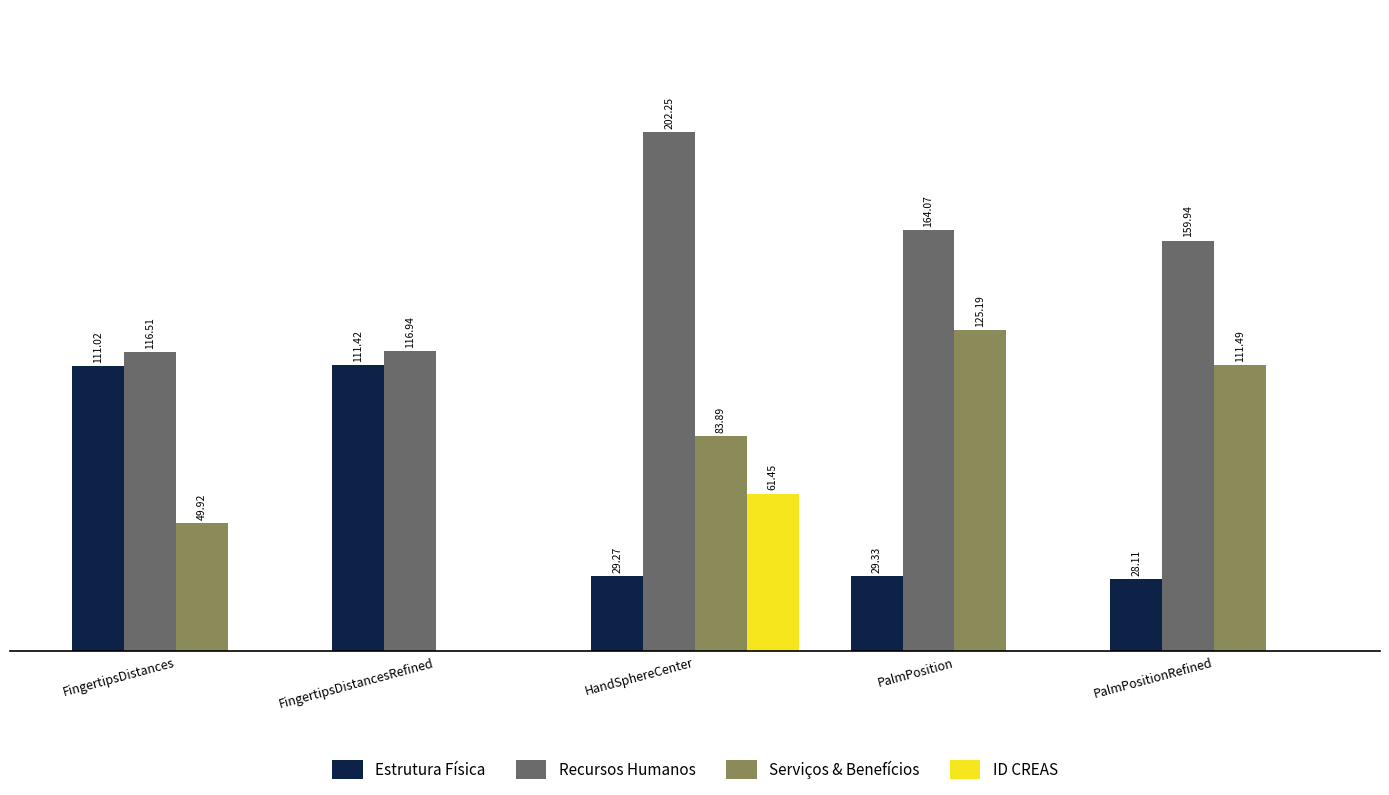

At which category is the sum across all series the highest?

HandSphereCenter